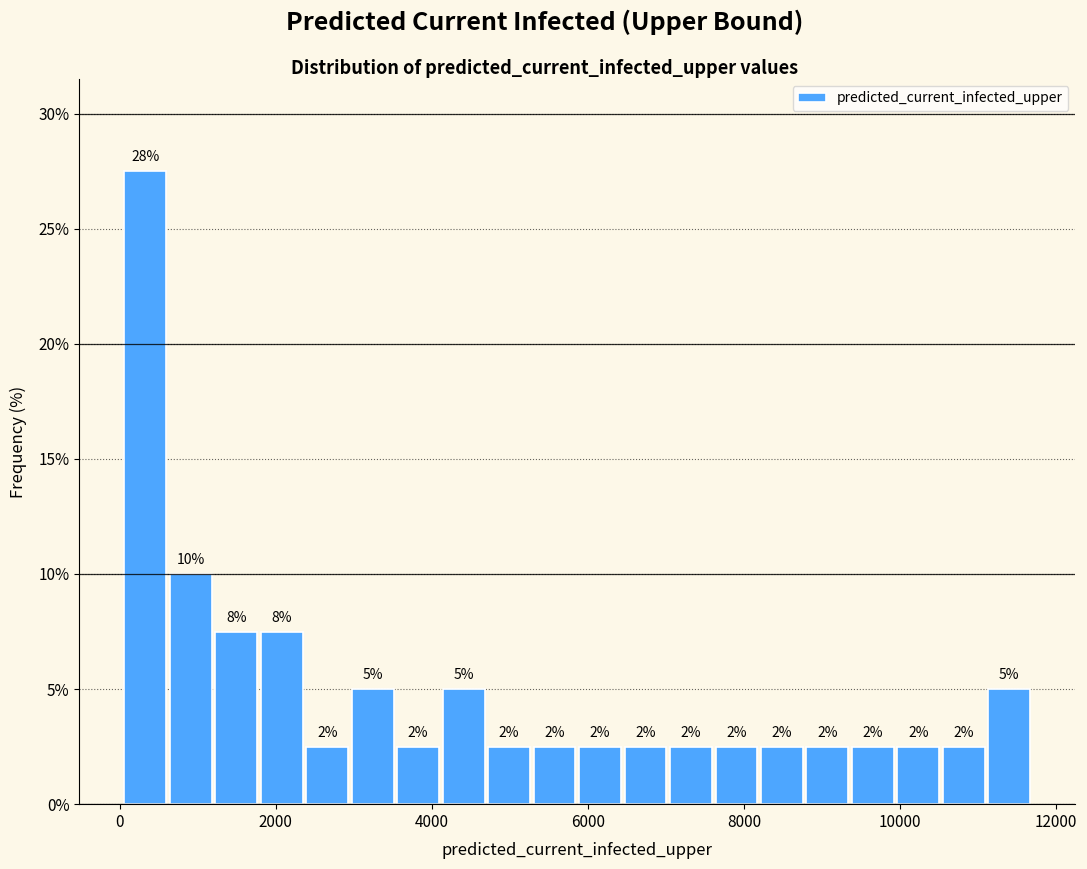

Read against the x-axis, roughly where is the centre of the tallest bar?

400